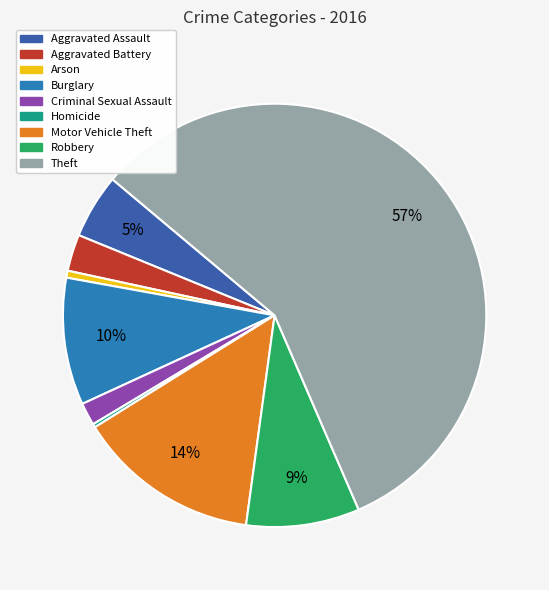

True or false: Motor Vehicle Theft accounts for 23% of the total.

False